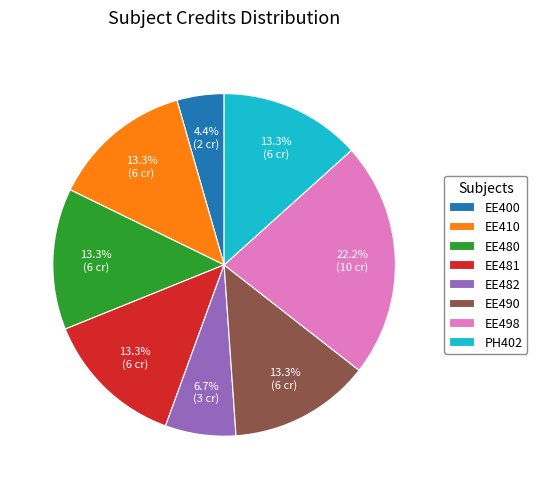

What portion of the pie excludes EE498?

77.8%